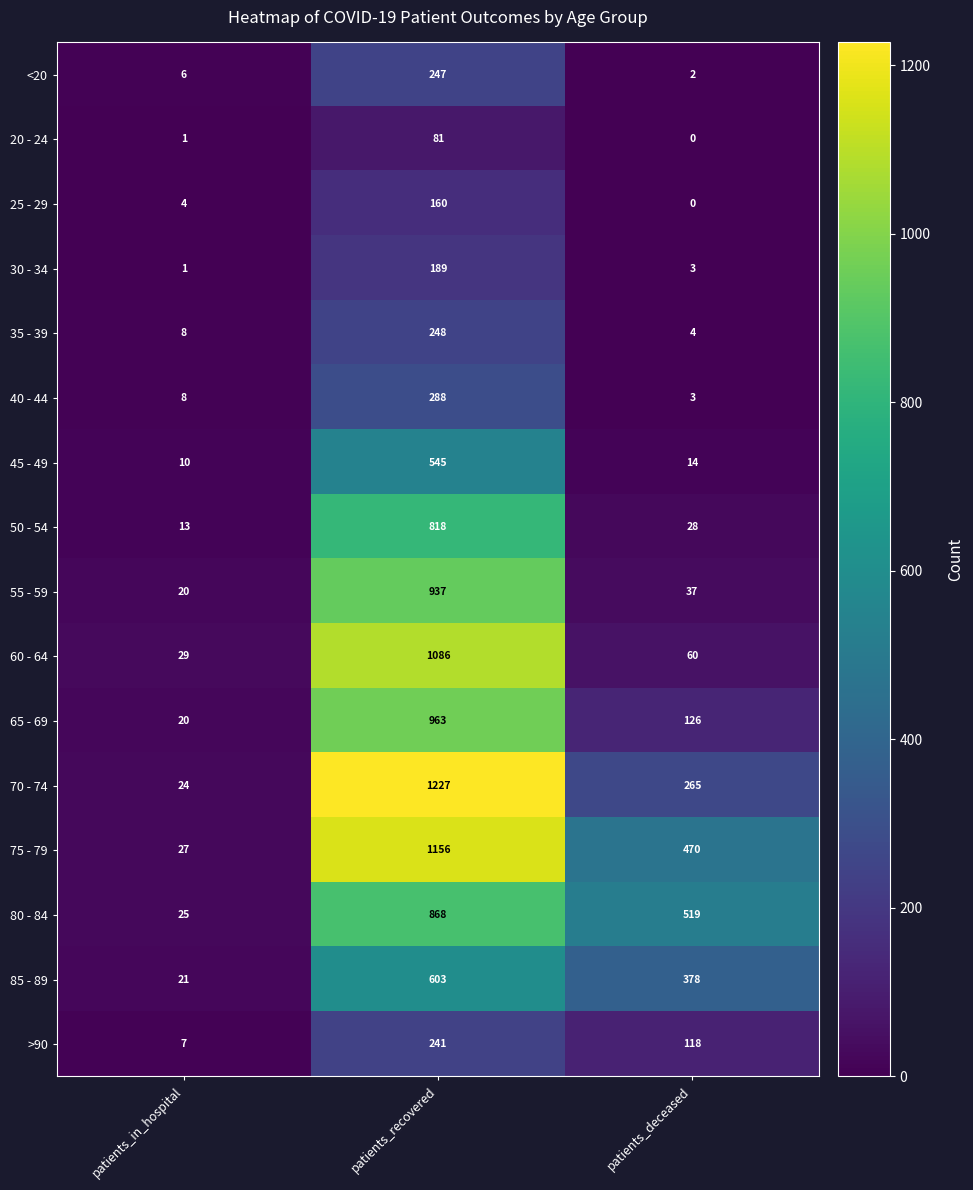

Rank the categories by >90 value from highest to lowest.

patients_recovered, patients_deceased, patients_in_hospital